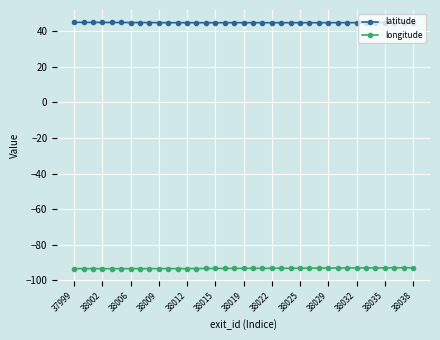

Count the number of data series in this chart.

2